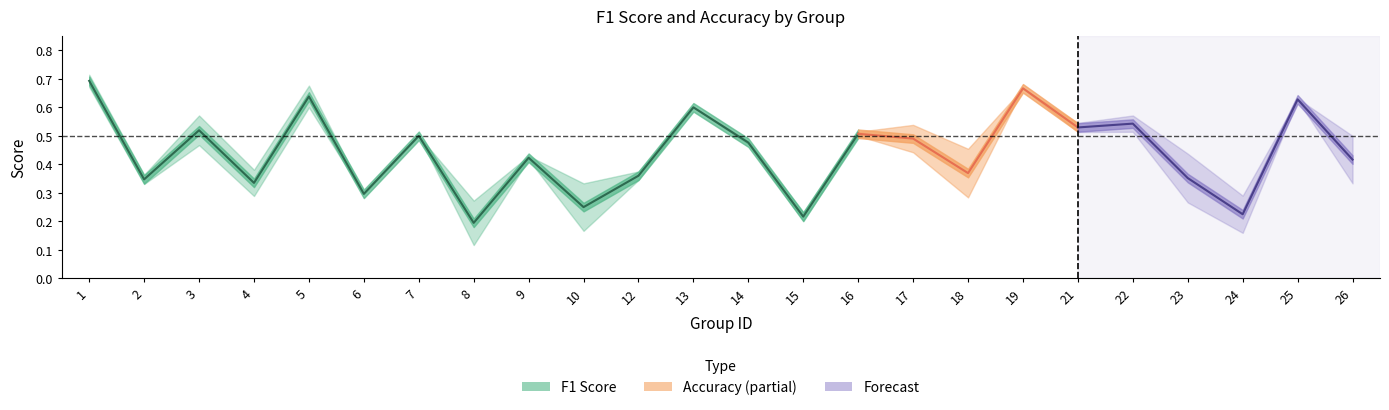

What is the value of the accuracy point at the 10th from the left?

0.3